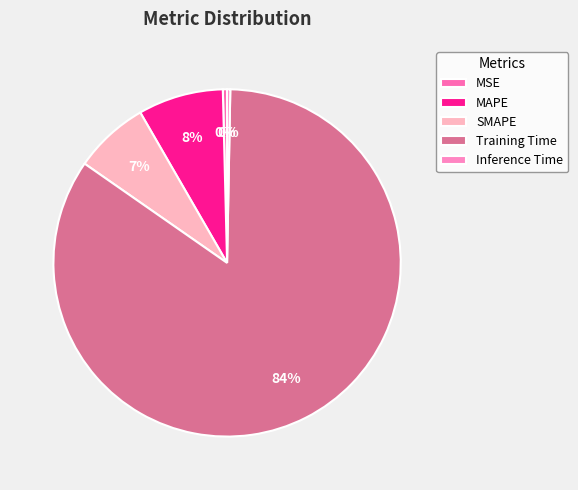

Rank the categories by value from highest to lowest.

Training Time, MAPE, SMAPE, MSE, Inference Time